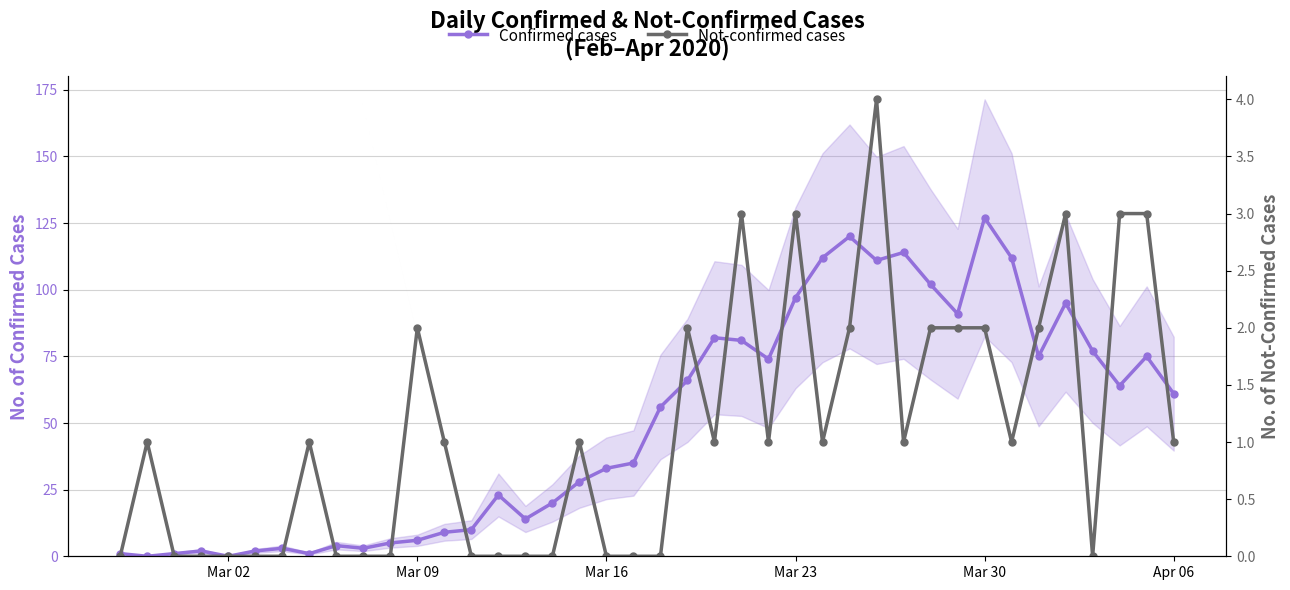

Is it true that Not-confirmed cases equals 3 at 30?

False